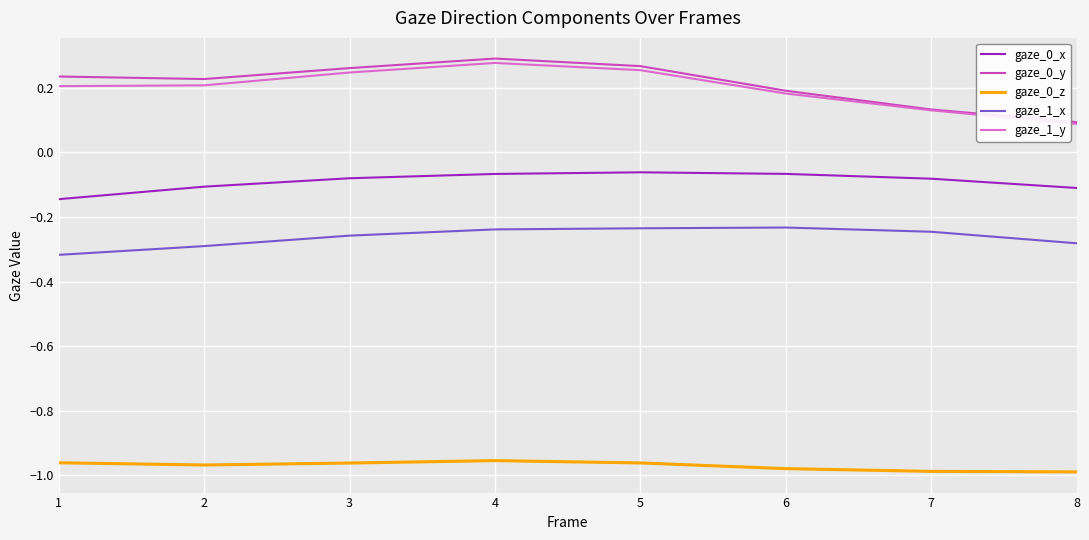

What is the difference between the highest and lowest values at 2?

1.2